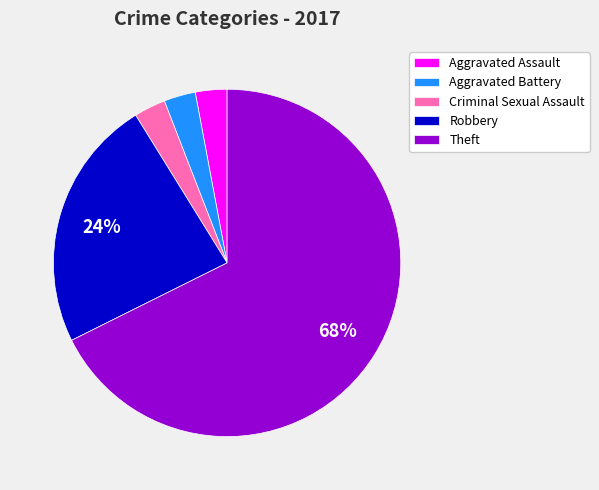

Count the number of slices in the pie.

5